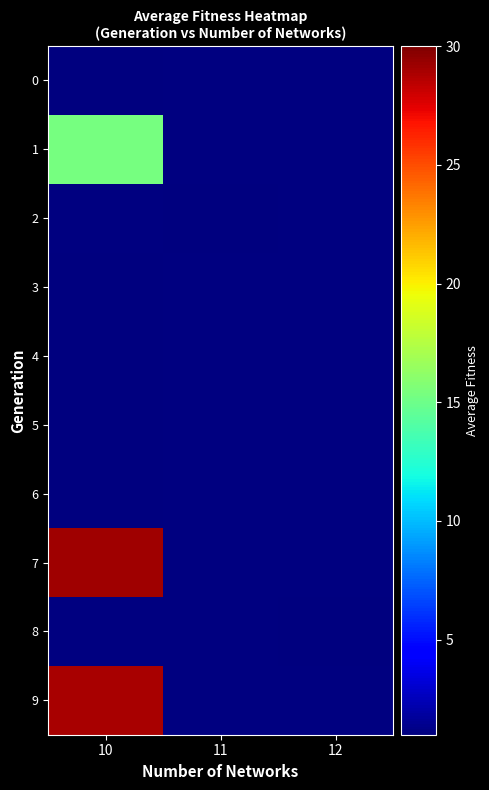

What is the lowest value of the row_0 series?

1.0